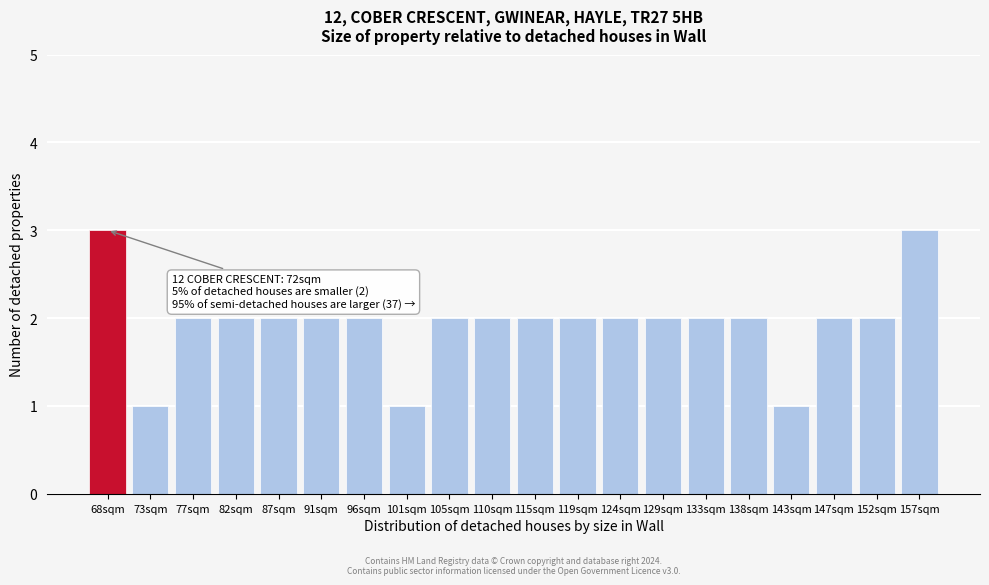

Reading left to right, what are all the values shown in this chart?

3	1	2	2	2	2	2	1	2	2	2	2	2	2	2	2	1	2	2	3